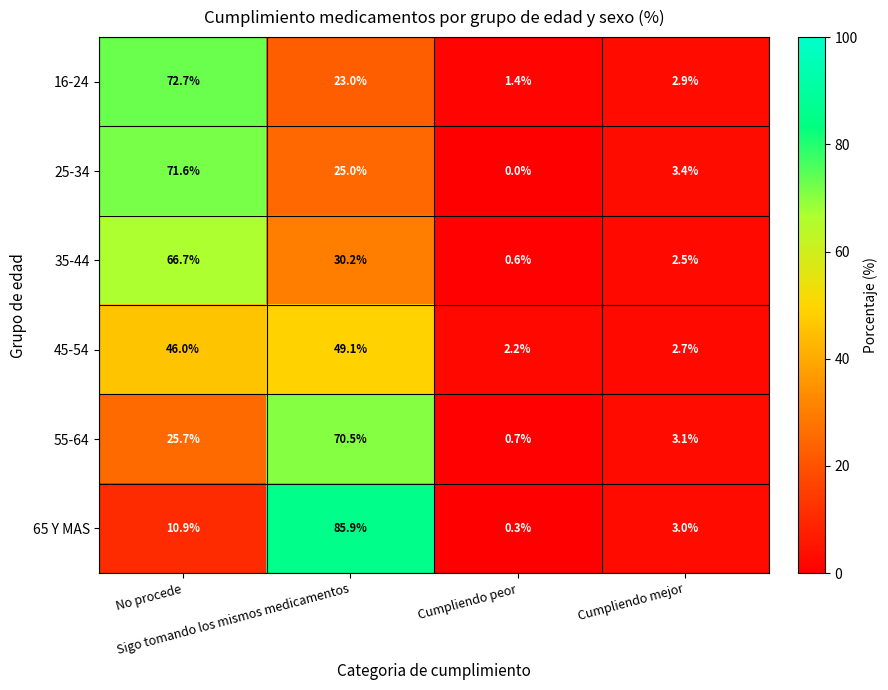

What is the sum of all 45-54 values?

100.0